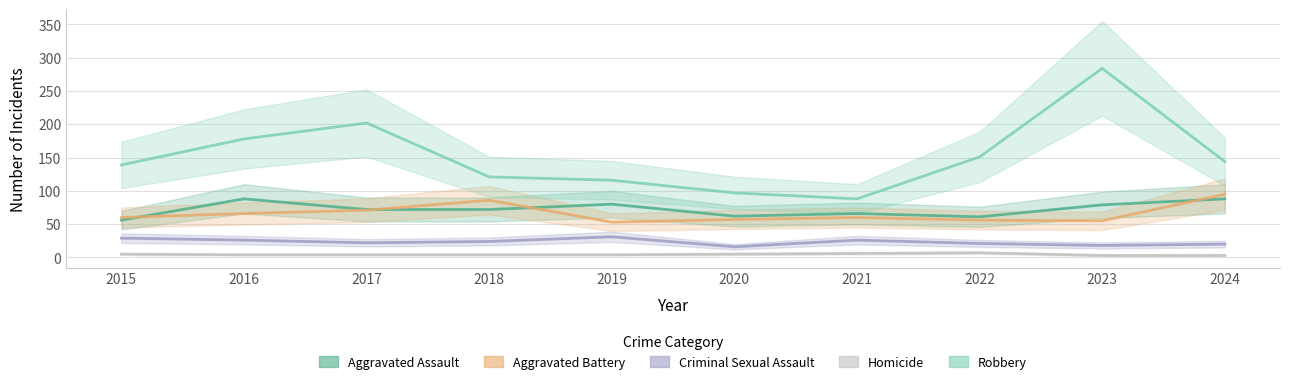

How many values in the Criminal Sexual Assault series exceed 24?

4